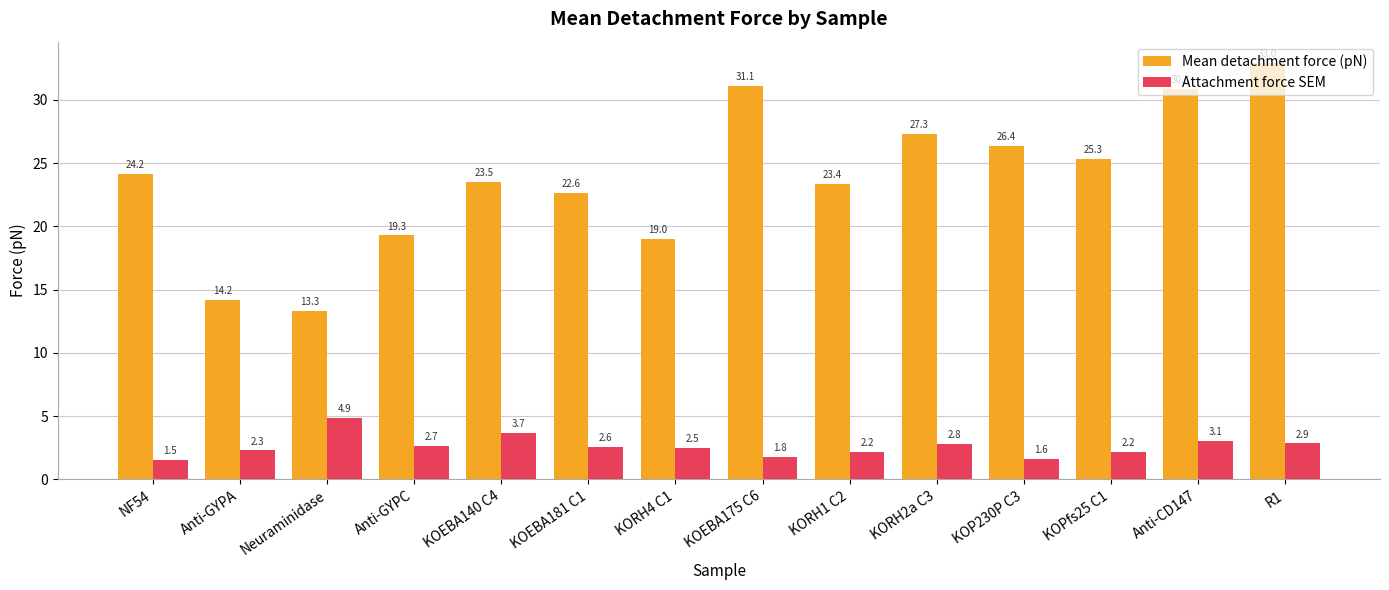

True or false: Attachment force SEM has a value of 1.8 at KOEBA175 C6.

True